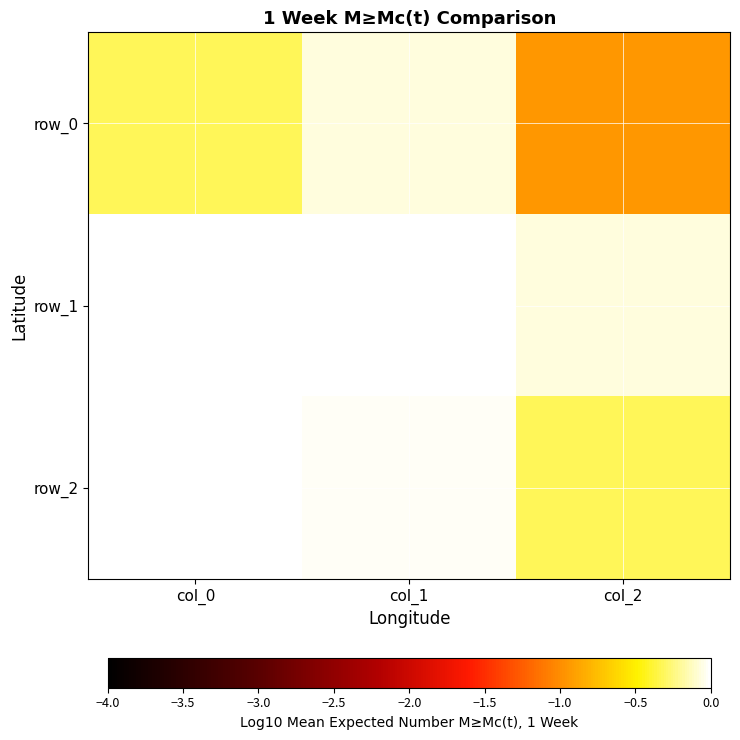

Which has a higher value, col_1 or col_2?

col_1